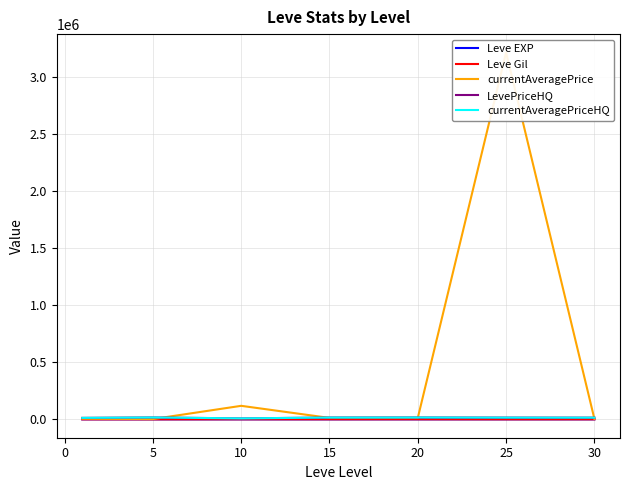

What is the difference between the second highest and minimum values in the Leve EXP series?

40.2